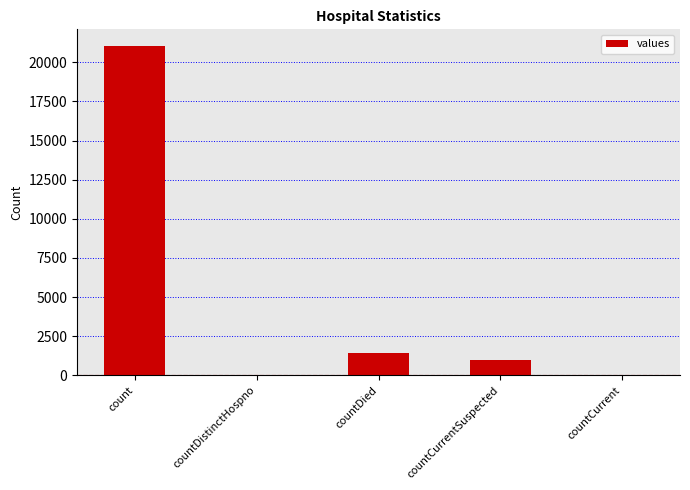

What is the maximum value shown in the chart?

21050